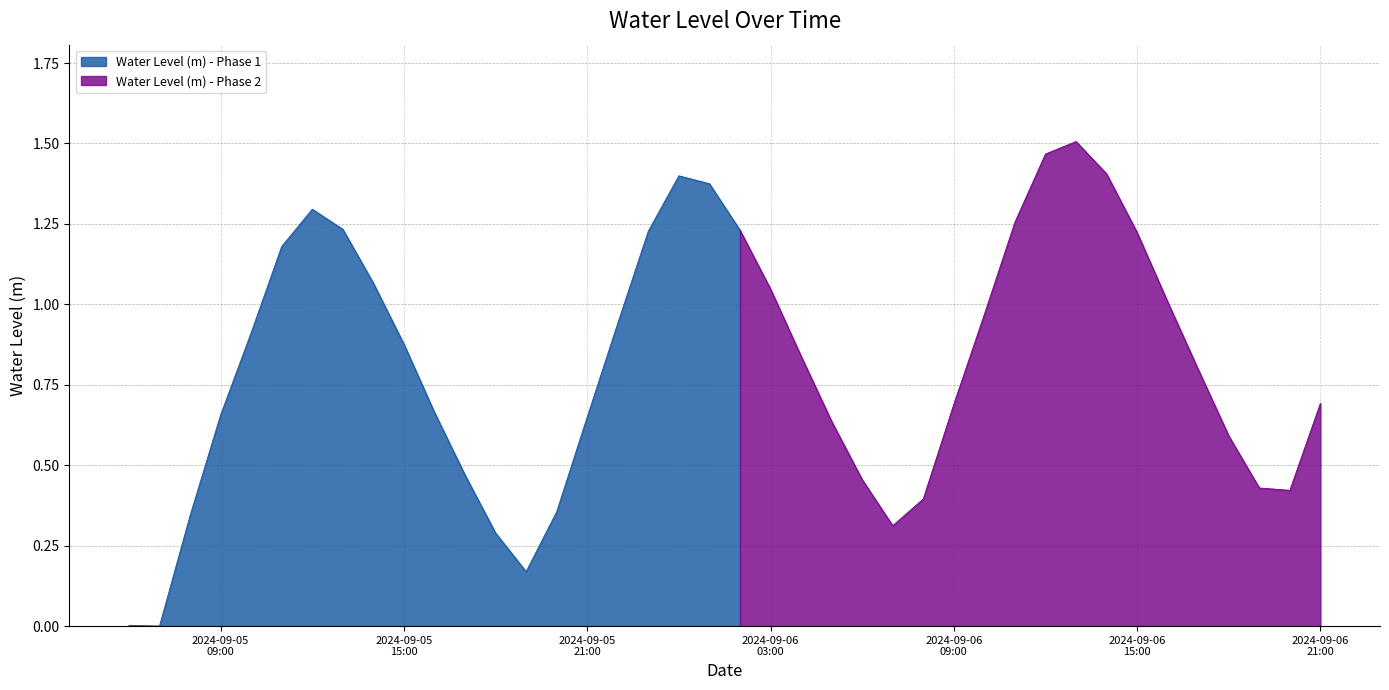

Does the chart have visible grid lines?

Yes